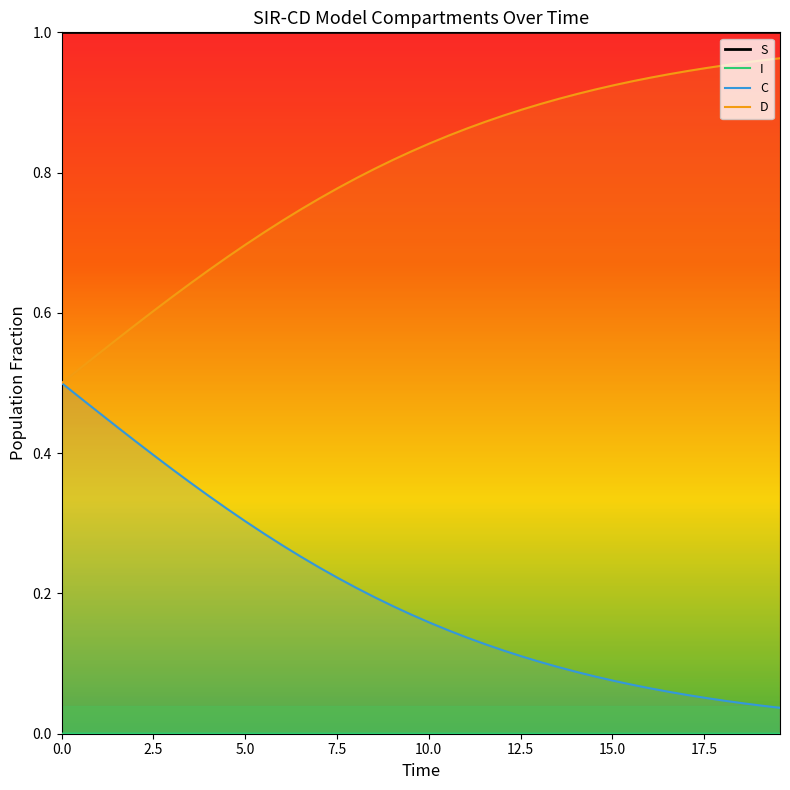

True or false: S and I intersect in this chart.

False